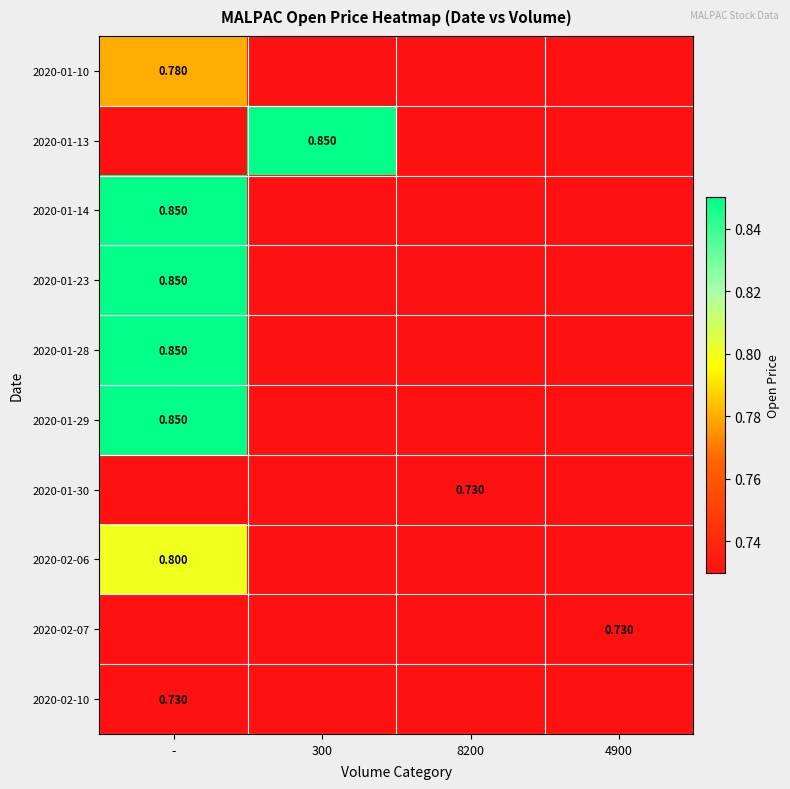

Is the value of 2020-01-14 at 300 greater than the value of 2020-01-23 at 8200?

No